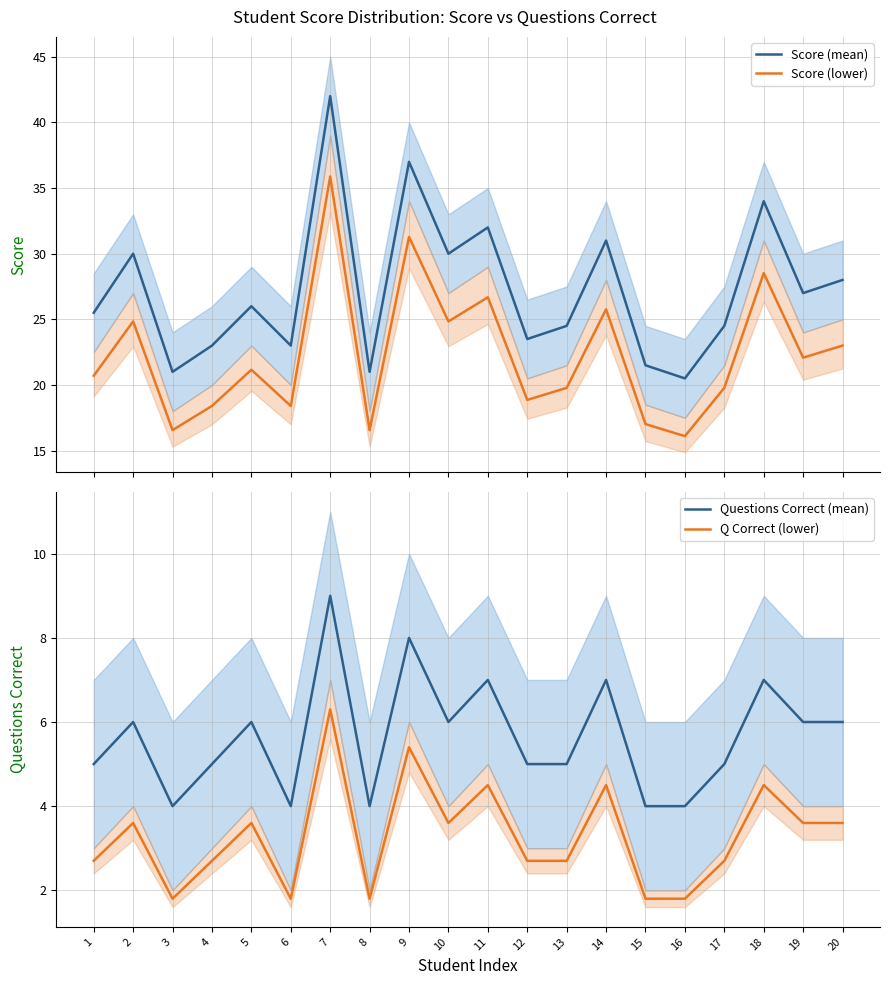

What is the average value of the Score series?

27.2